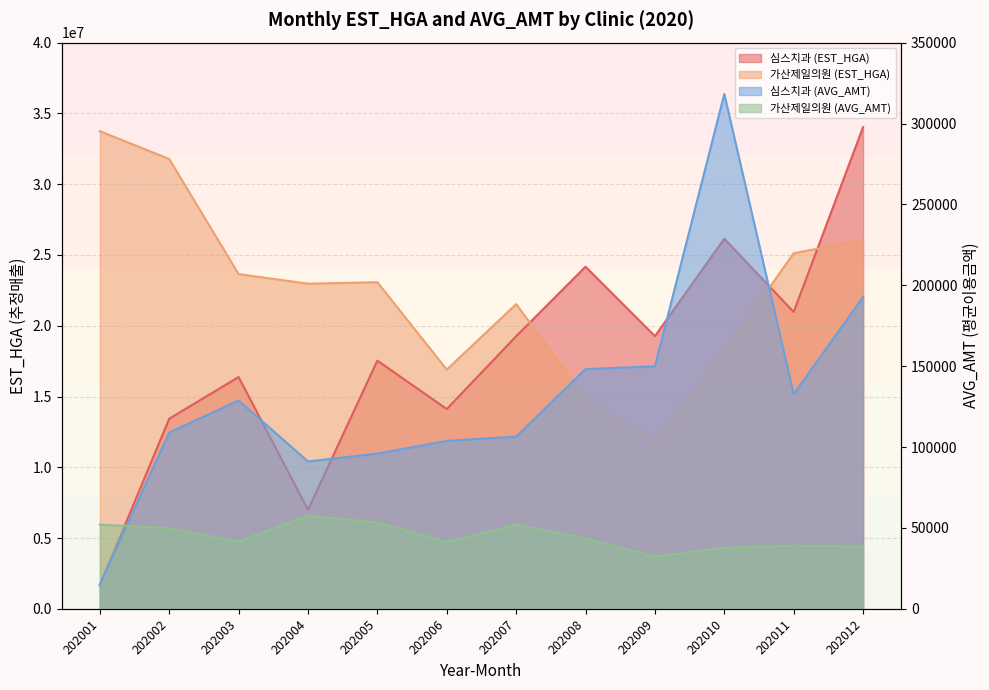

True or false: 심스치과 (EST_HGA) and 가산제일의원 (AVG_AMT) intersect in this chart.

False